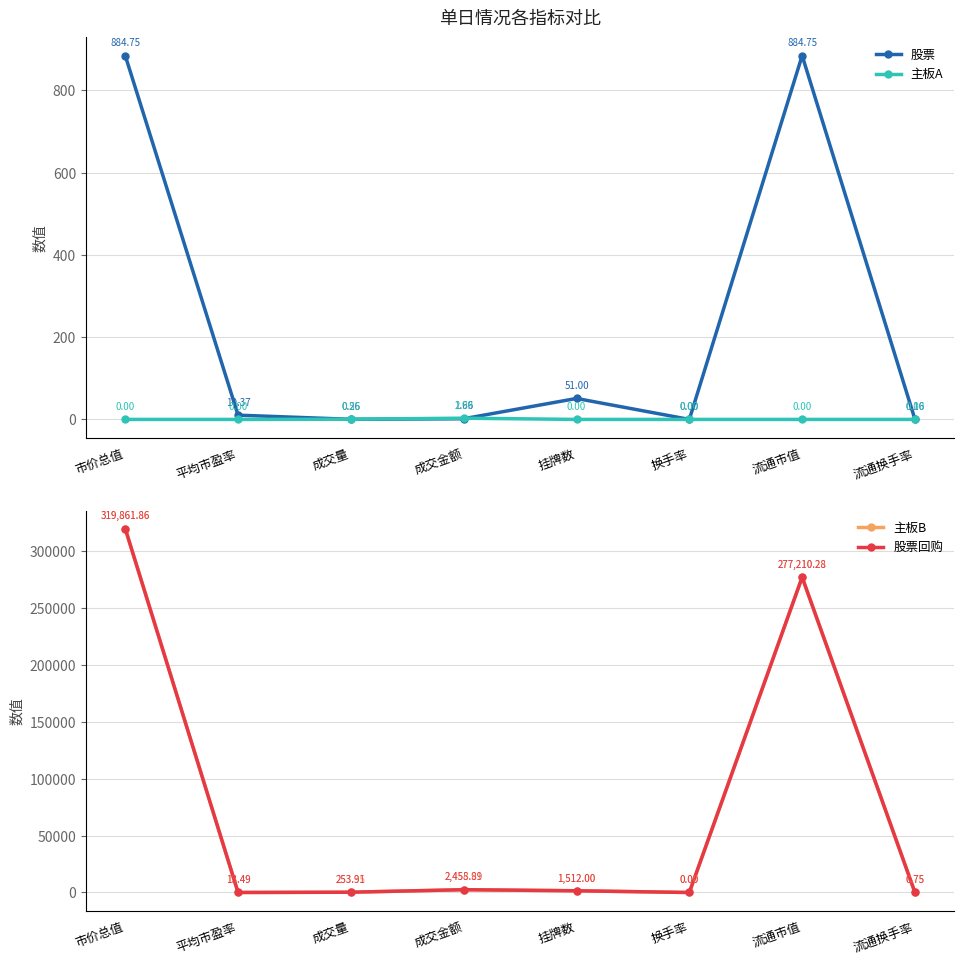

What is the sum of all 主板A values?

3.5